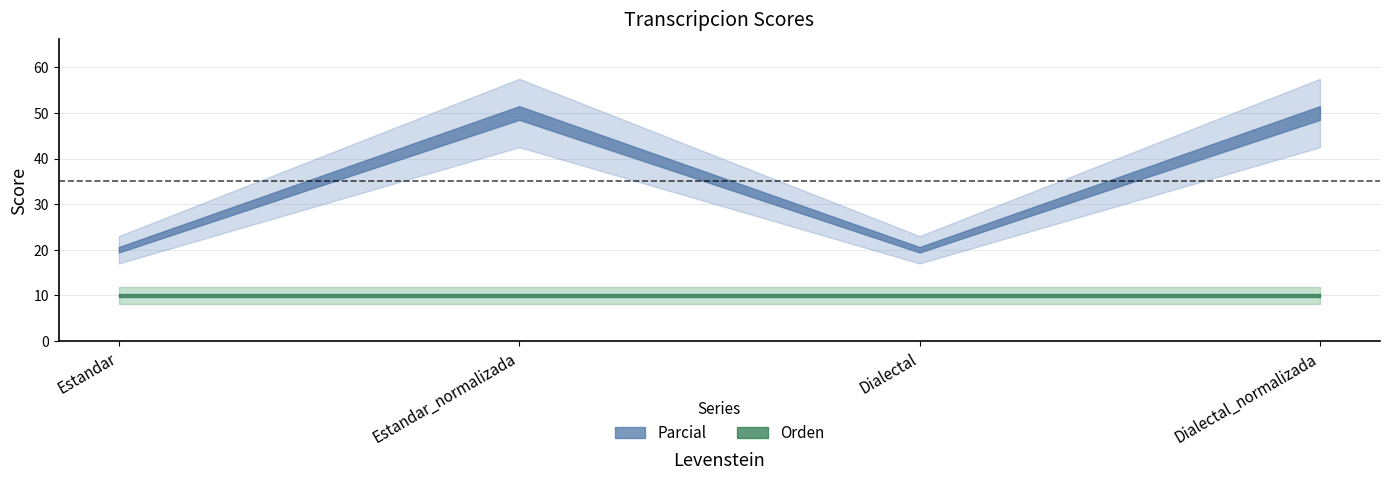

True or false: Parcial and Orden cross at least once.

False